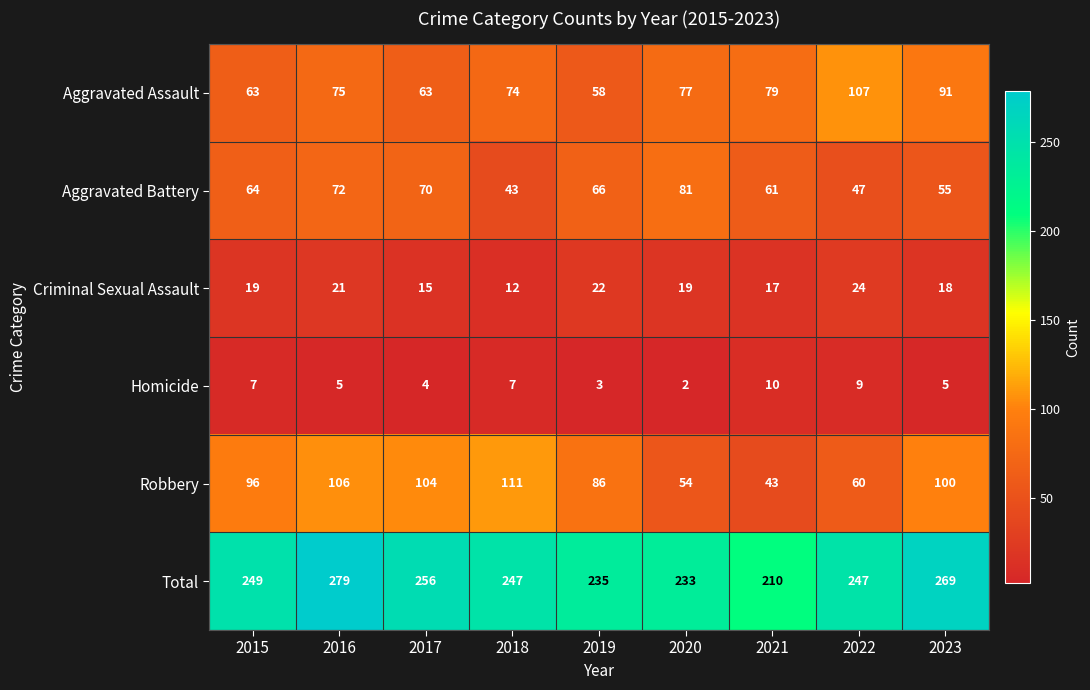

The Aggravated Battery series shows 55 at 2023. True or false?

True